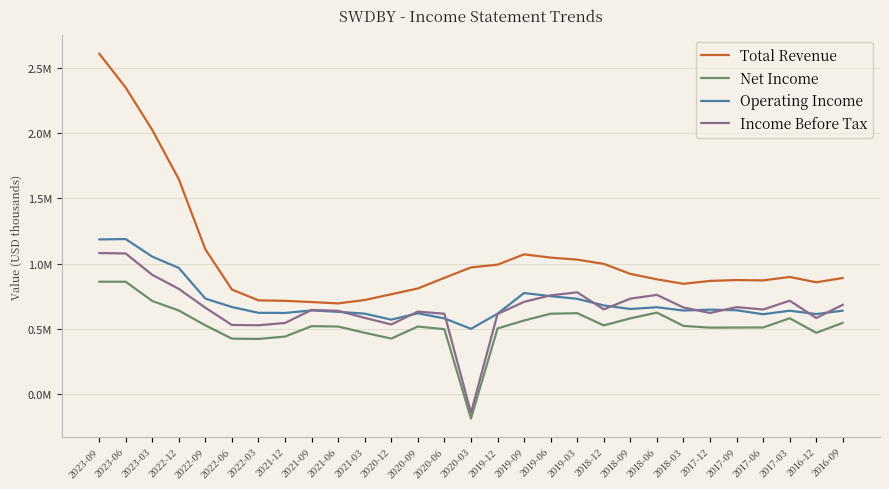

Is this an area chart (filled region under the line)?

No